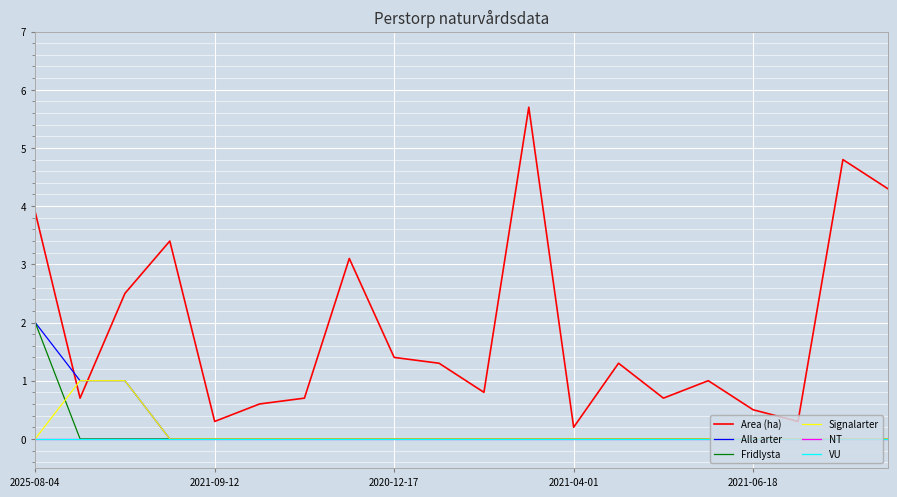

Is this an area chart (filled region under the line)?

No